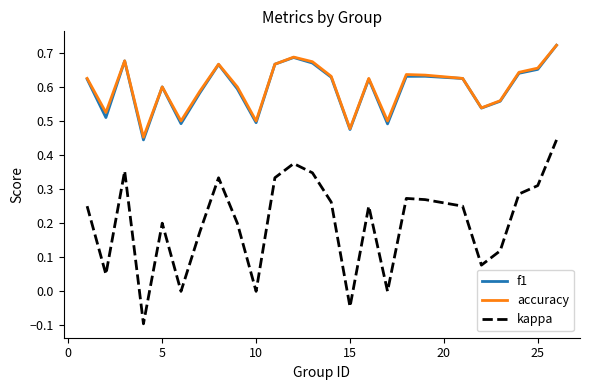

How many interior local valleys does the kappa series have?

7